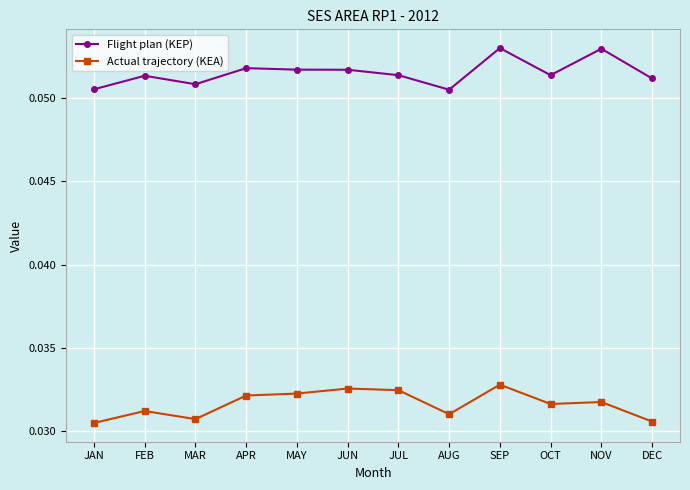

What is the sum of all Actual trajectory (KEA) values?

0.4